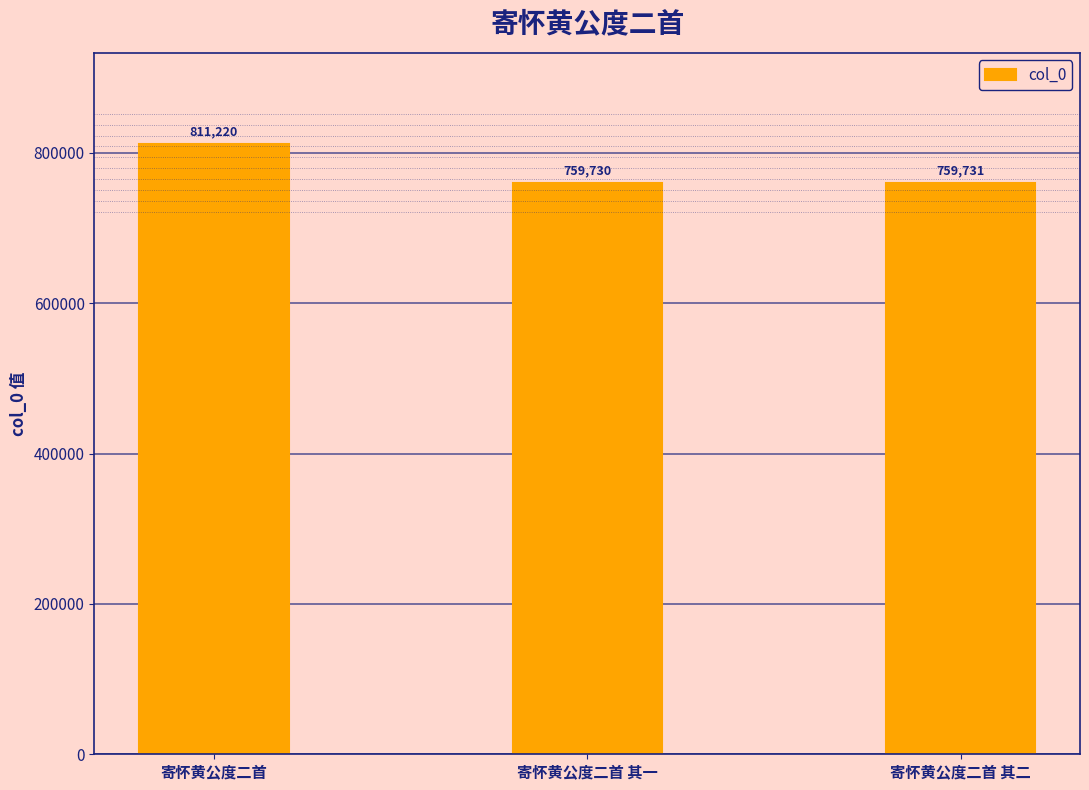

How many series are shown in this chart?

1